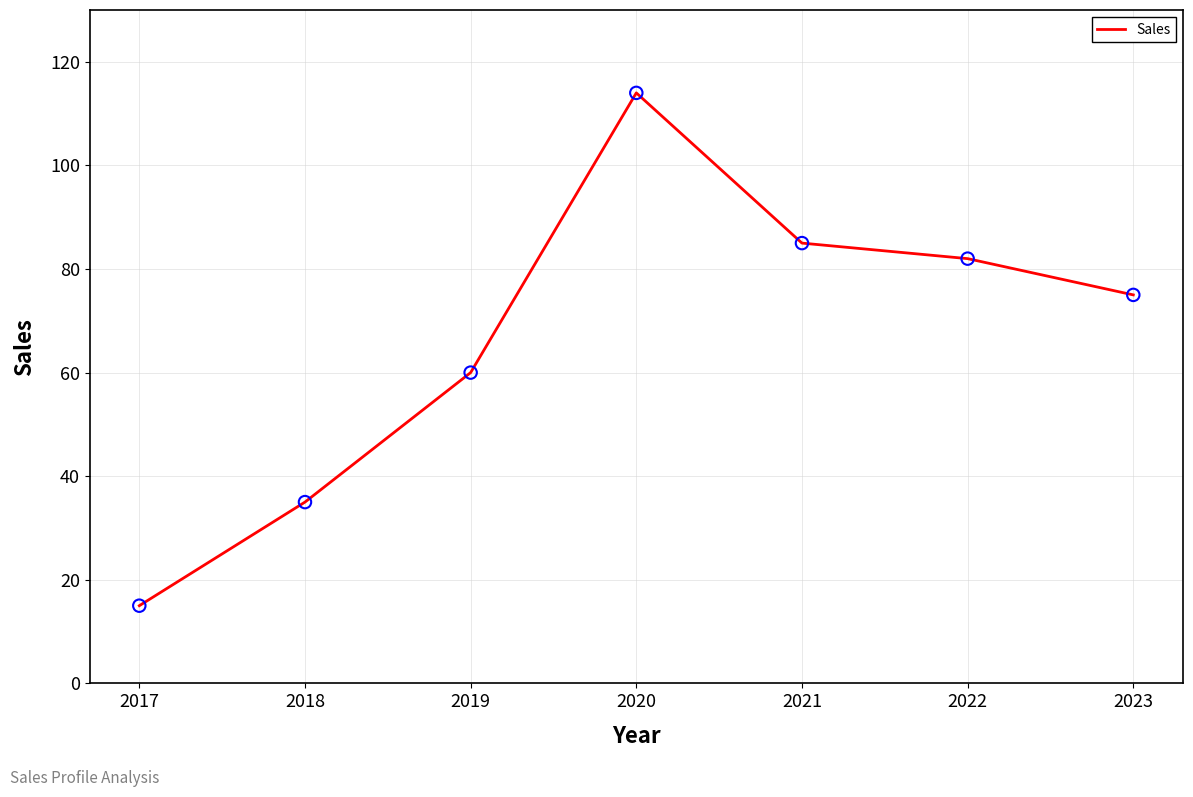

What is the change in value from 2022 to 2023?

-7